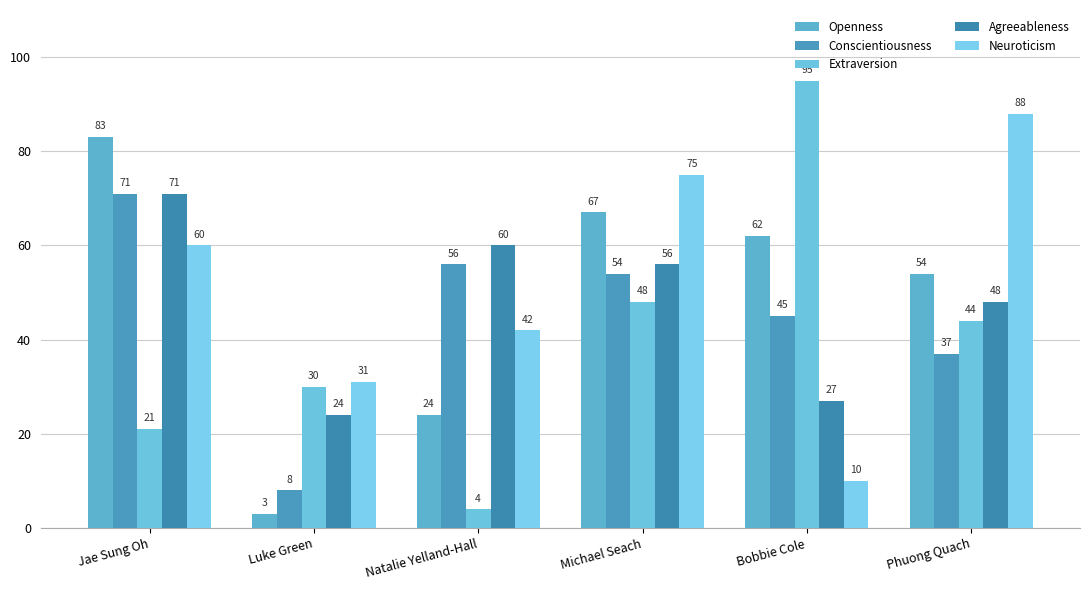

At which category is the sum across all series the highest?

Jae Sung Oh